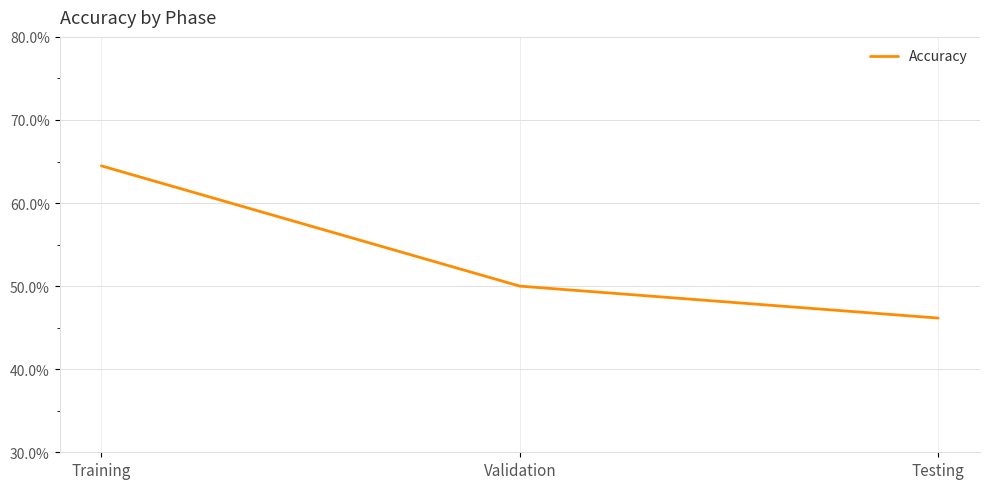

What is the approximate value at Validation?

50.0